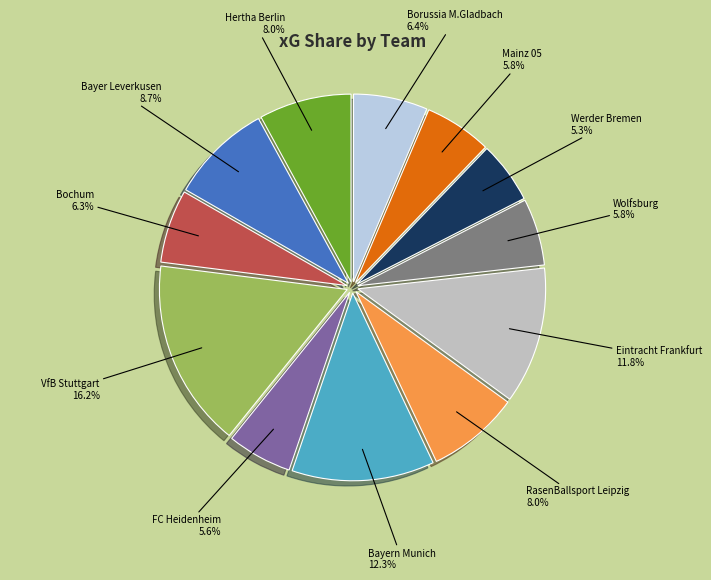

What is the ratio of the value at Wolfsburg to the value at Eintracht Frankfurt?

0.5